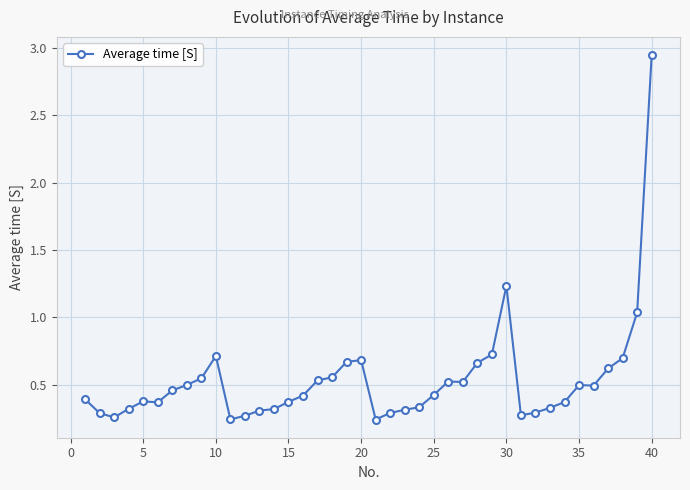

What is the sum of all values?

21.4